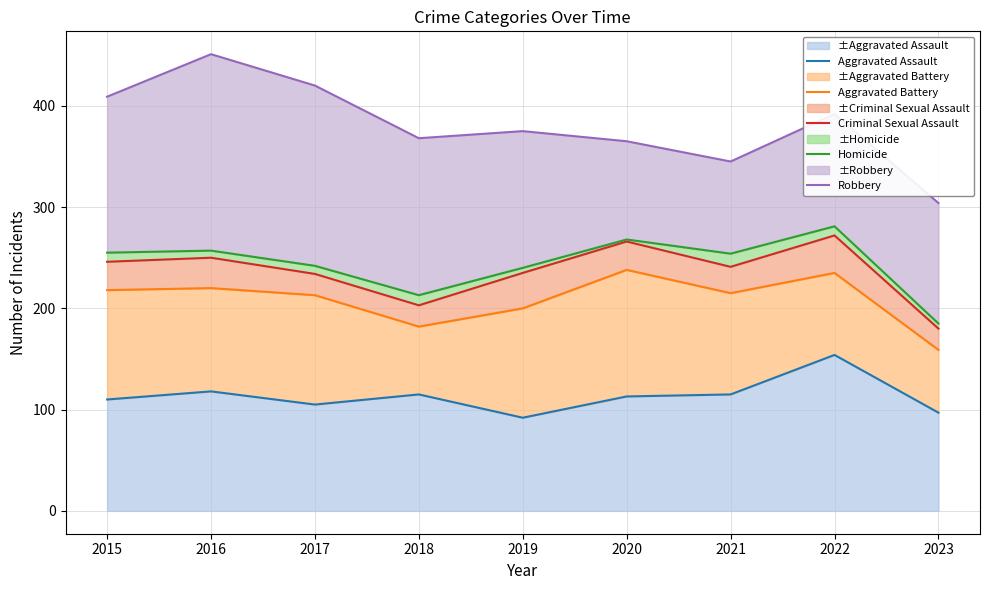

At which category does the chart reach its peak across all series?

2016